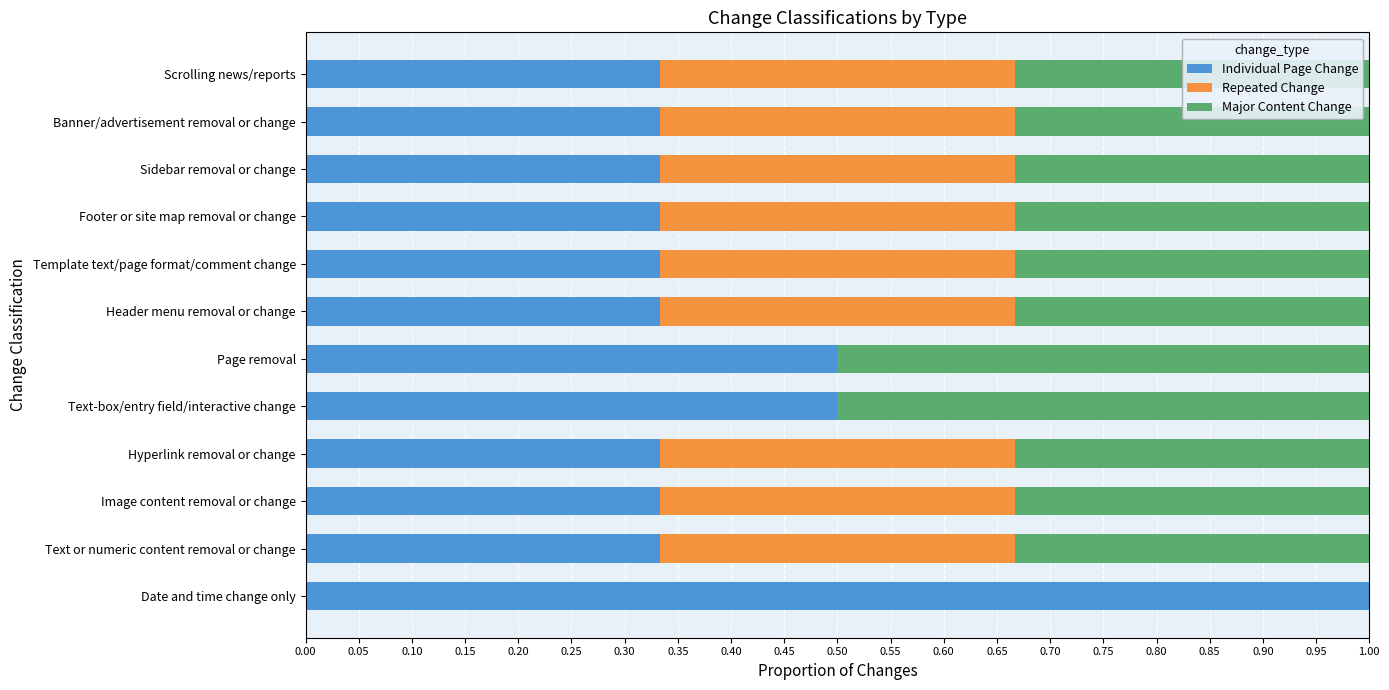

What is the sum of all Individual Page Change values?

5.0